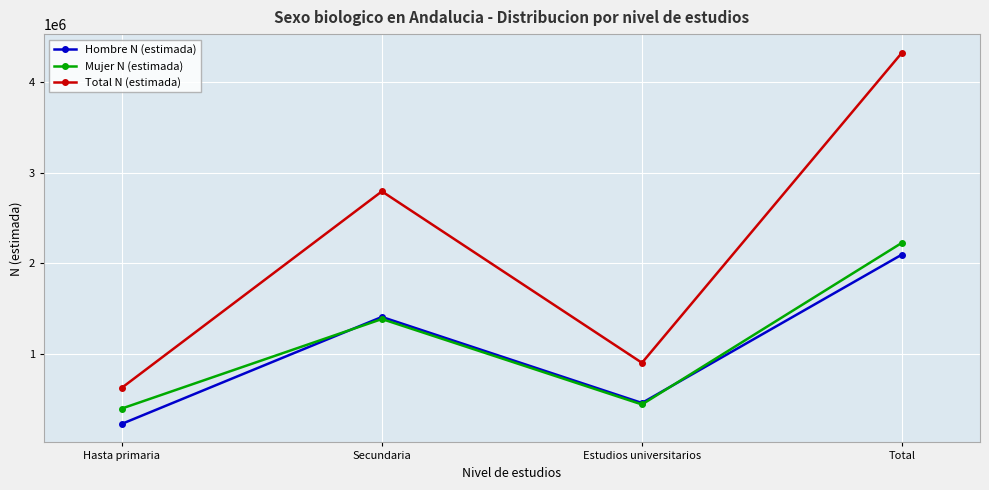

The Total N (estimada) series shows 4326887 at Total. True or false?

True